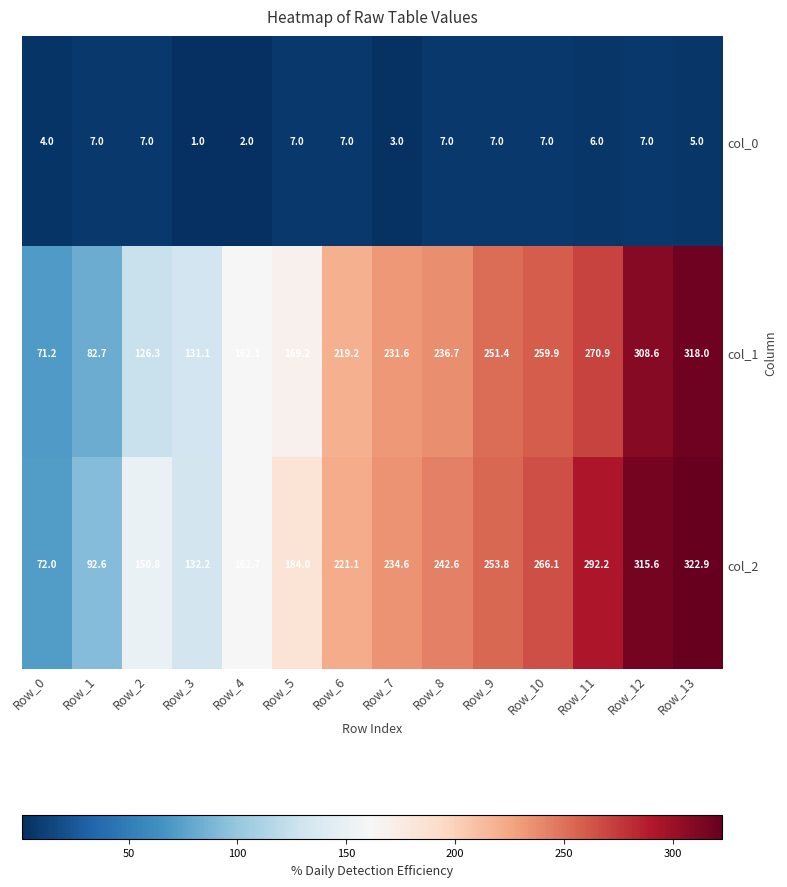

Where does the col_1 series first go above 231?

Row_7